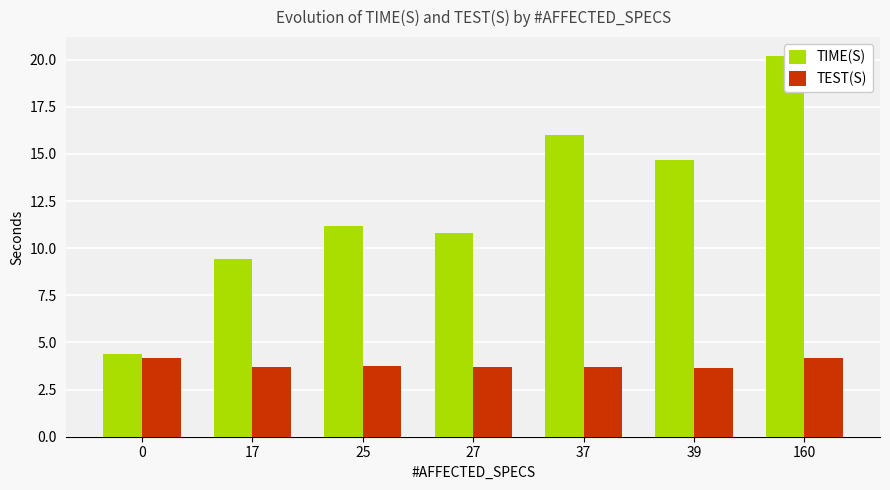

How many groups of bars are there?

7